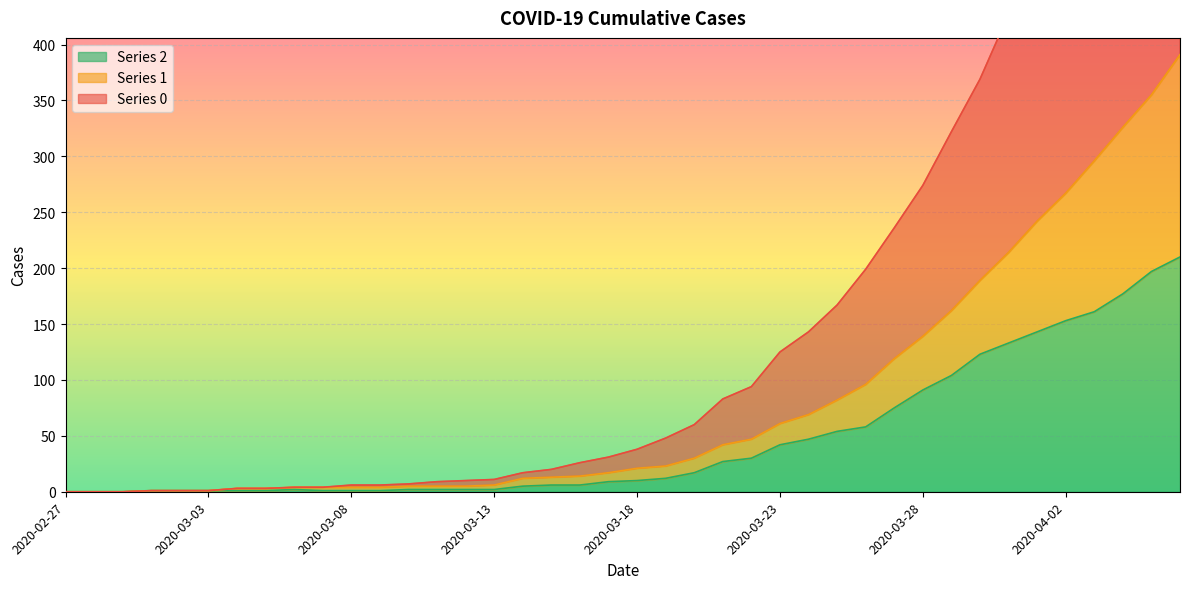

Reading left to right, what are all the values shown in this chart?

0: 0	0	0	1	1	1	3	3	4	4	6	6	7	9	10	11	17	20	26	31	38	48	60	83	94	125	143	167	199	236	274	322	369	427	479	526	586	635	688	744
1: 0	0	0	1	1	1	3	3	4	4	4	4	5	5	5	6	12	13	14	17	21	23	30	42	47	61	69	82	96	119	139	162	189	214	242	267	296	326	355	391
2: 0	0	0	1	1	1	1	1	2	1	1	1	2	2	2	2	5	6	6	9	10	12	17	27	30	42	47	54	58	75	91	104	123	133	143	153	161	177	197	210